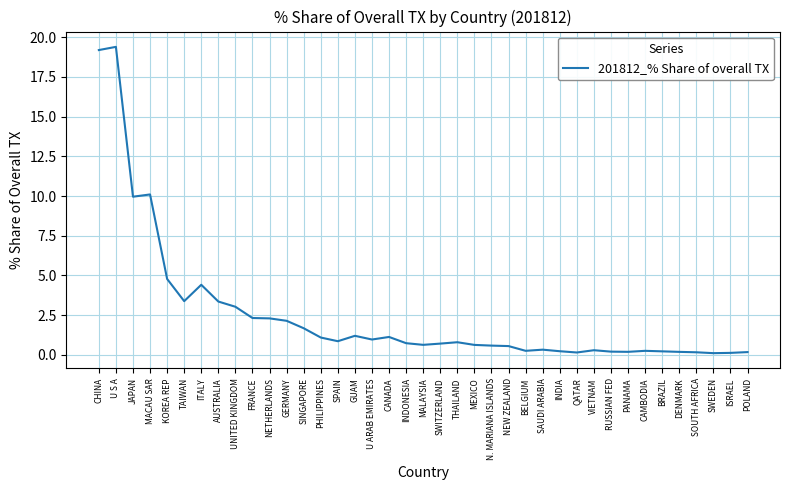

Is it true that the value at GERMANY is 1.3?

False